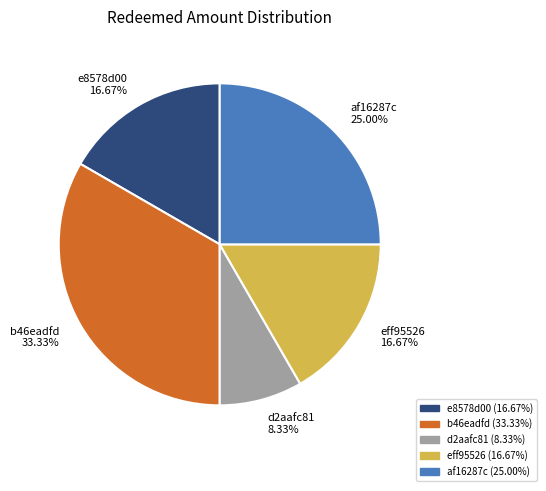

Do b46eadfd and af16287c together represent more than half of the pie?

Yes